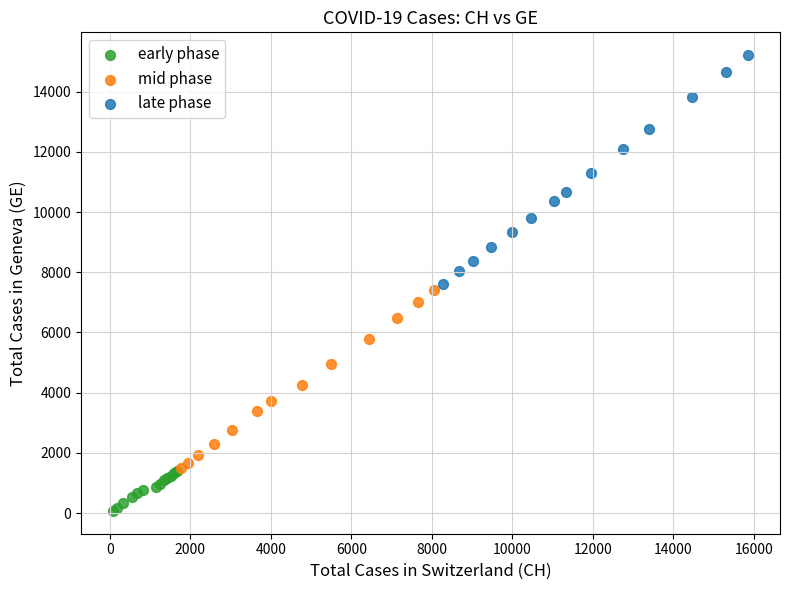

Which series has the largest Y range (max minus min)?

late phase